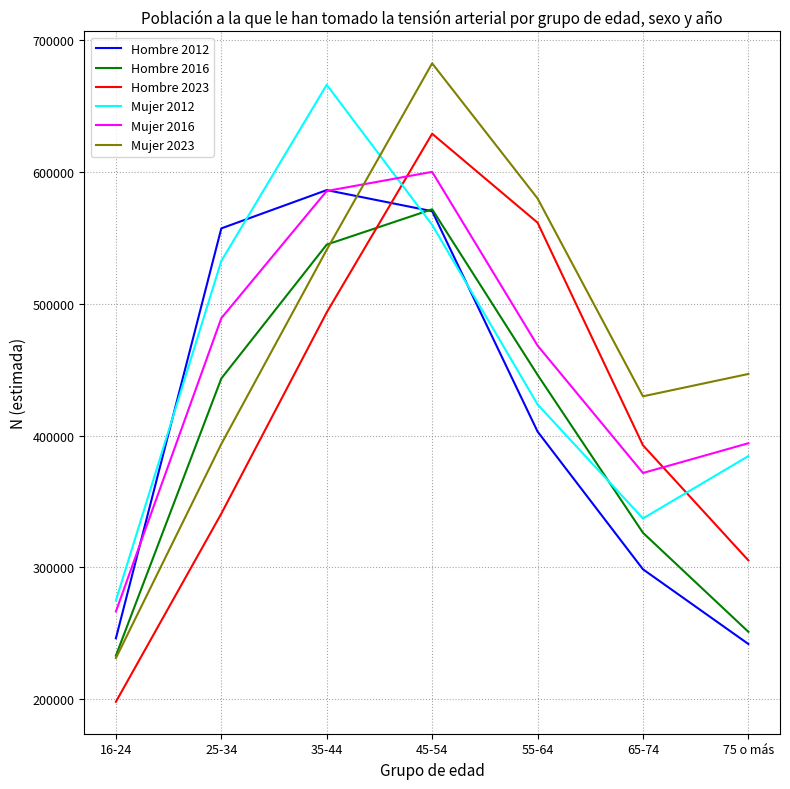

Is it true that Hombre 2016 equals 387378 at 16-24?

False